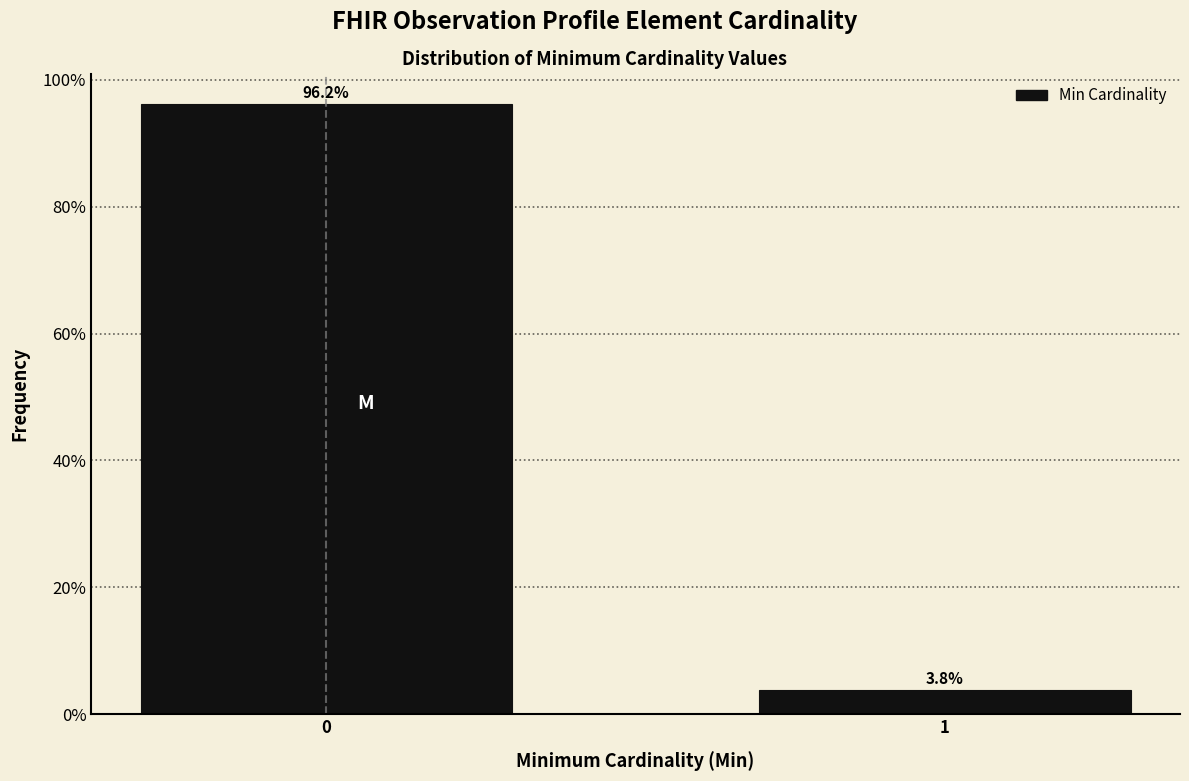

Reading left to right, transcribe all the data shown in this chart.

0=96.2	1=3.8